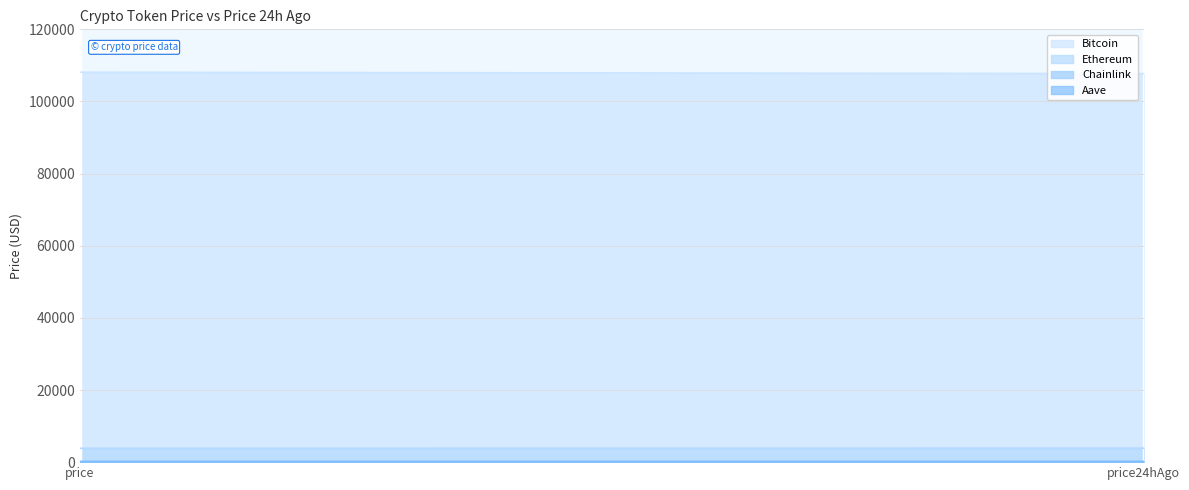

Rank the series at price24hAgo from lowest to highest value.

Chainlink, Aave, Ethereum, Bitcoin